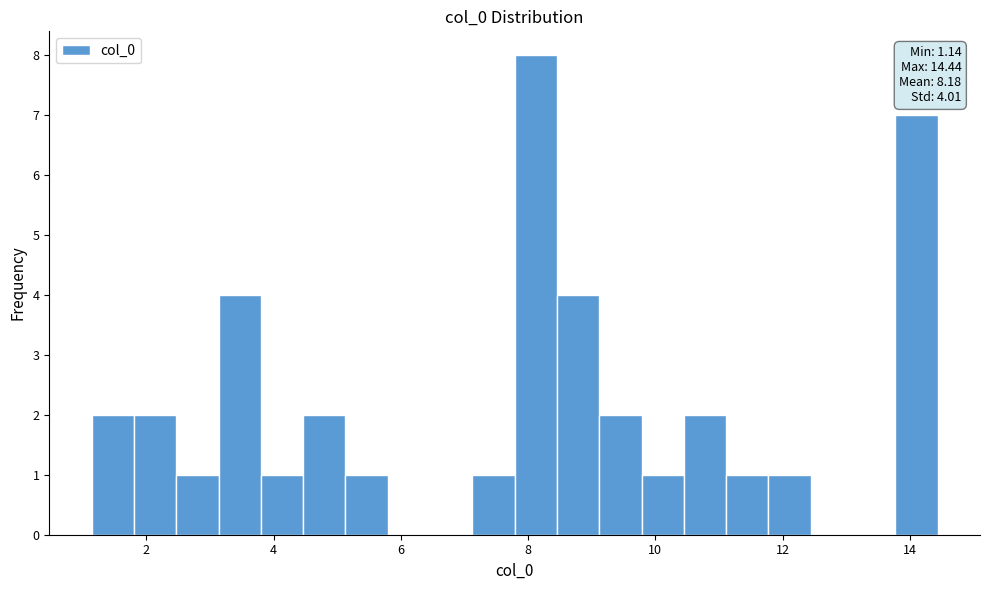

Read against the x-axis, roughly where is the centre of the tallest bar?

8.2